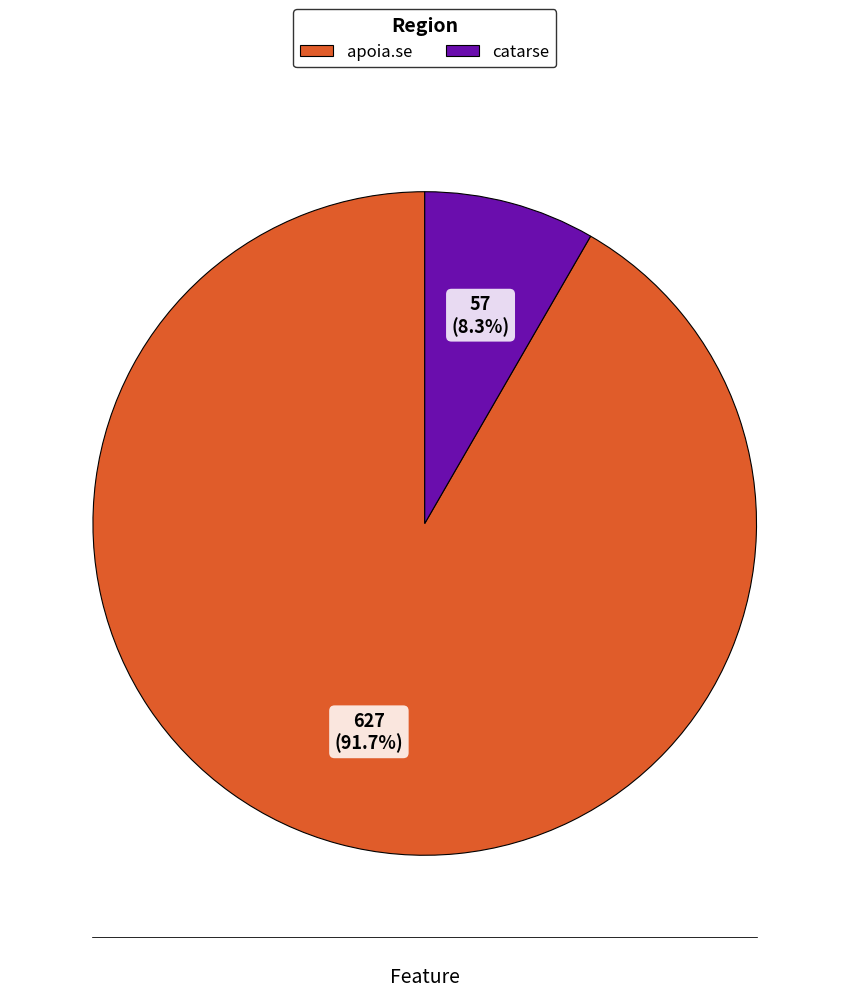

Does apoia.se account for over 50% of the chart?

Yes